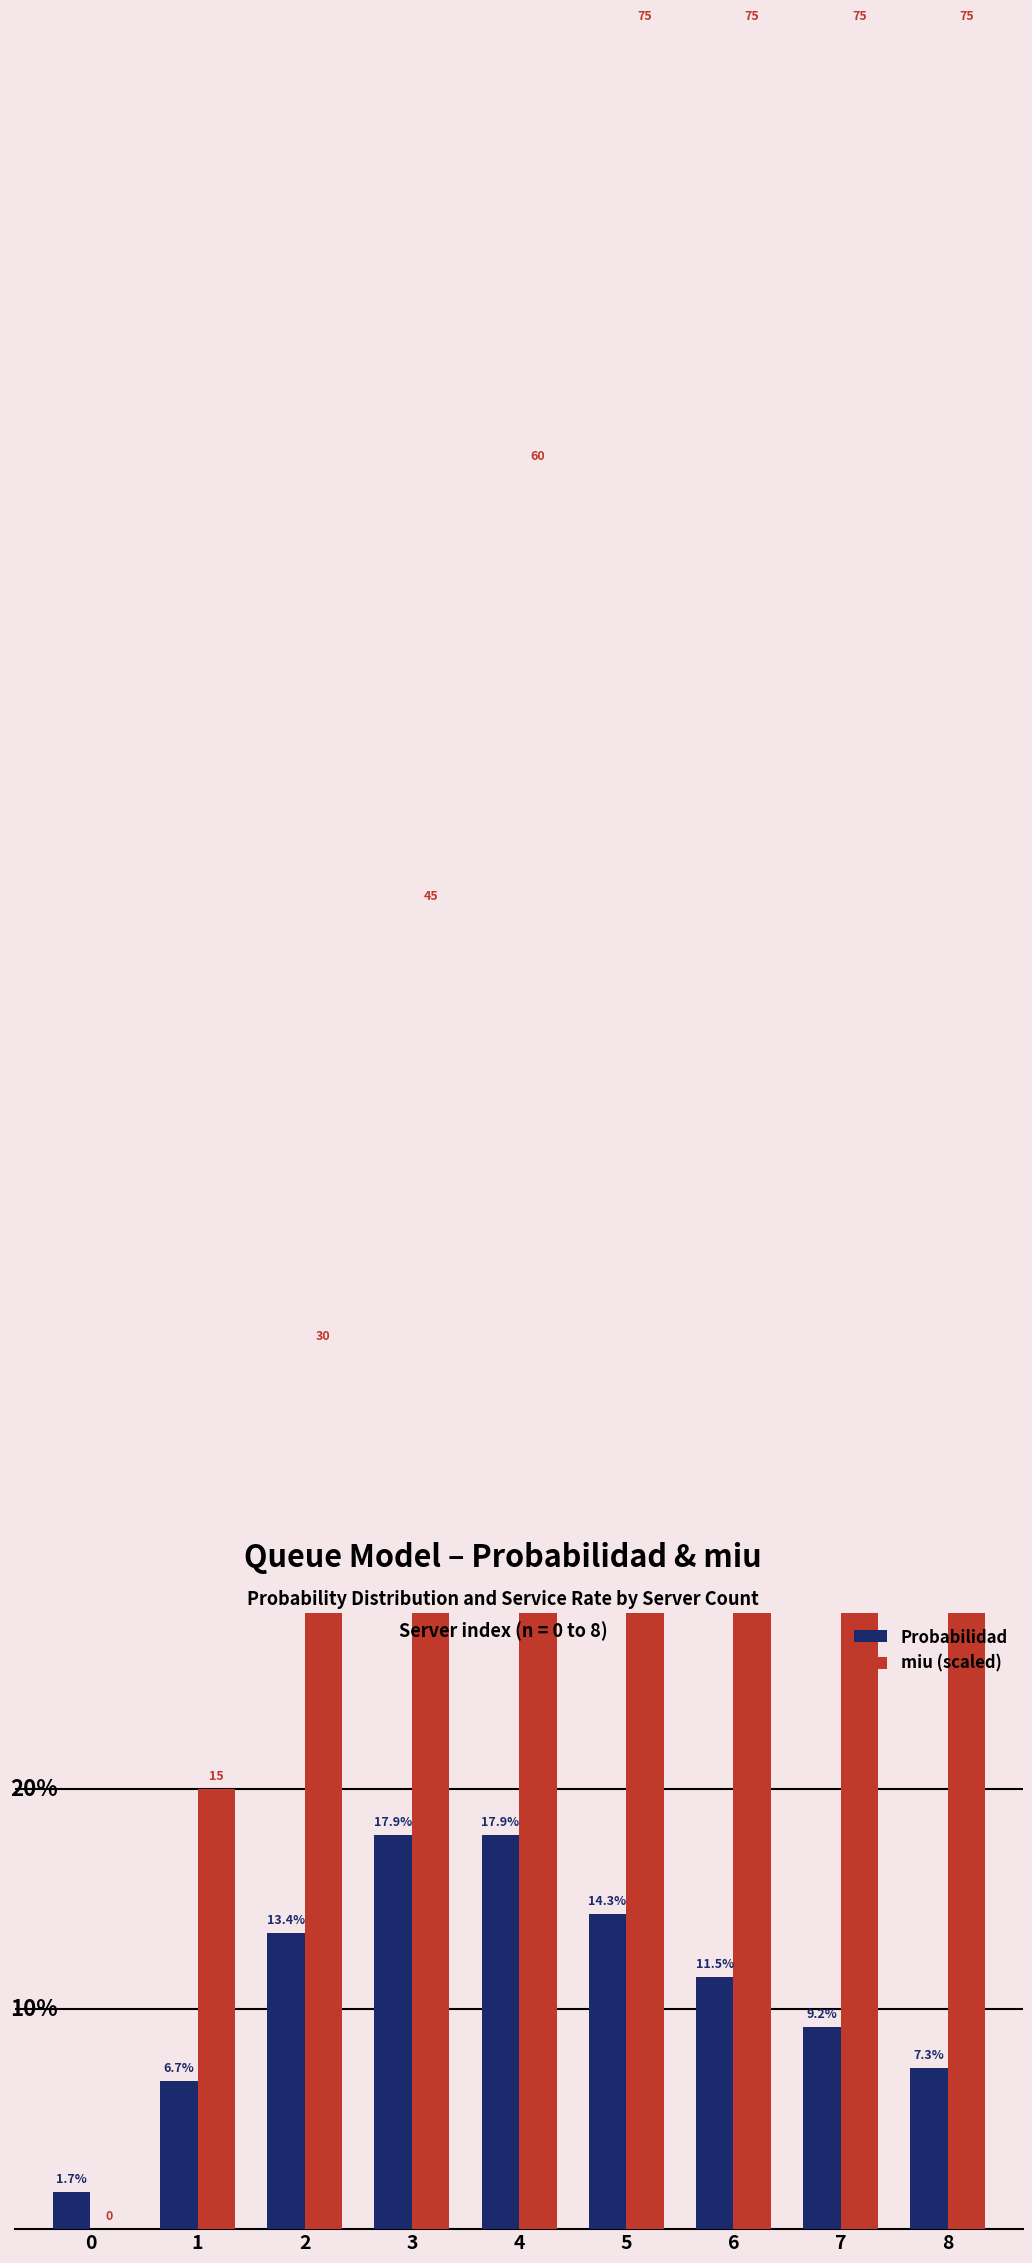

Between 4 and 1, which is larger?

4